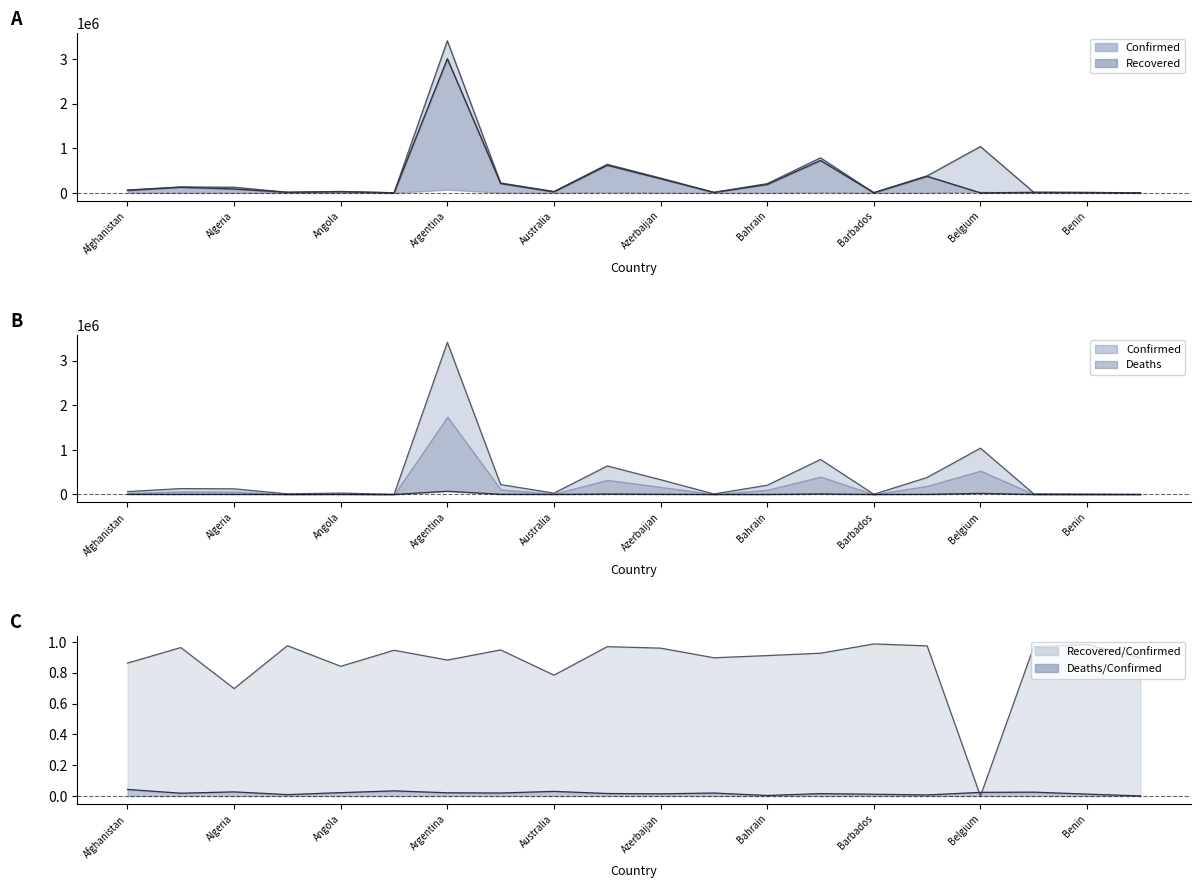

What is the difference between the second highest and second lowest values in the Deaths series?

24726